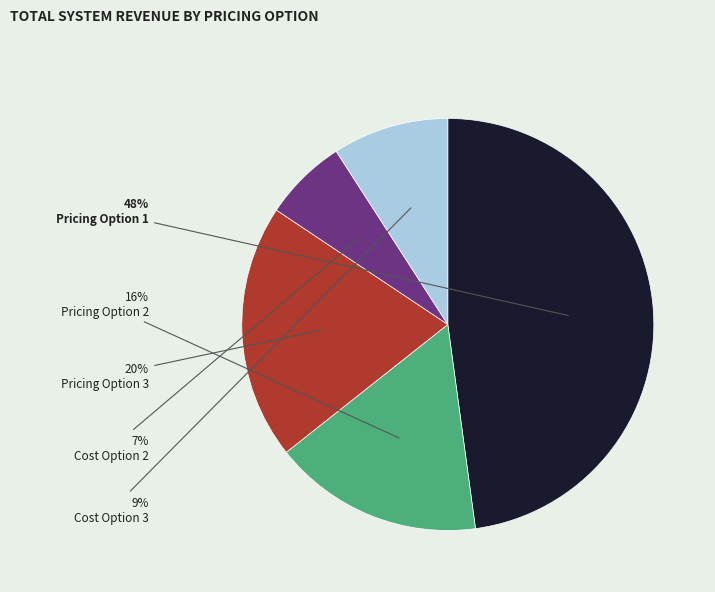

What percentage is the Pricing Option 2 slice, to the nearest percent?

16%